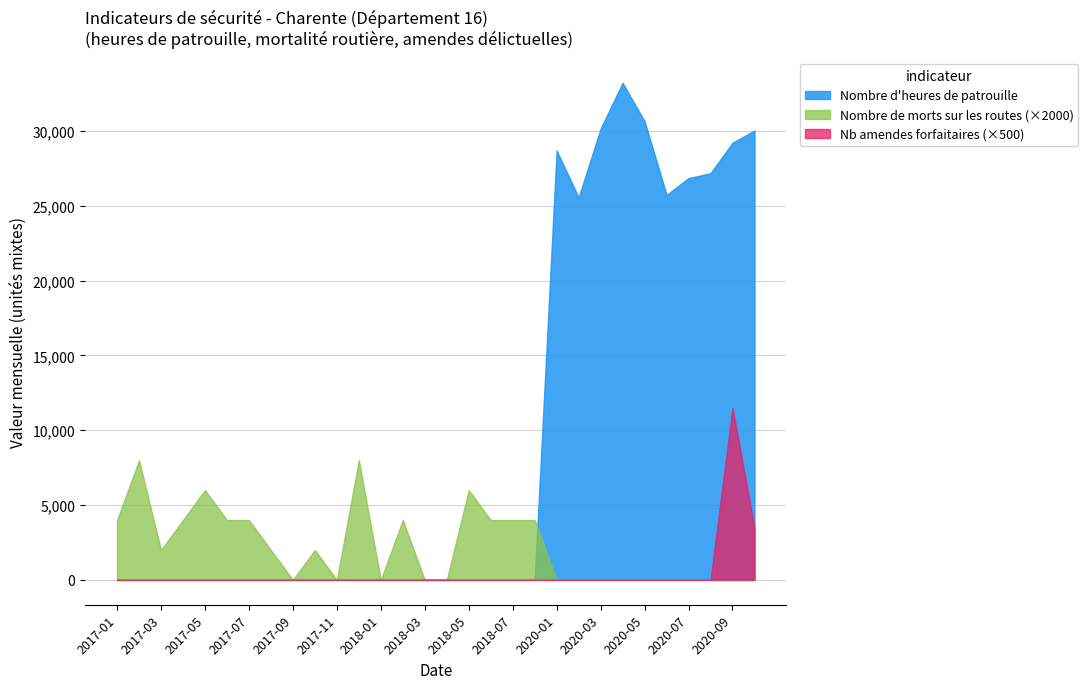

Which series has the largest range (max minus min)?

Nombre d'heures de patrouille